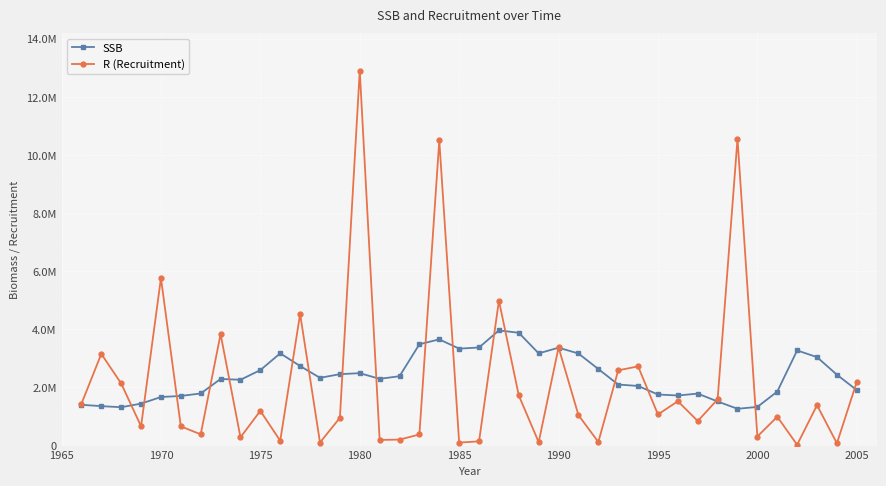

What is the maximum value shown in the chart?

12899500.0